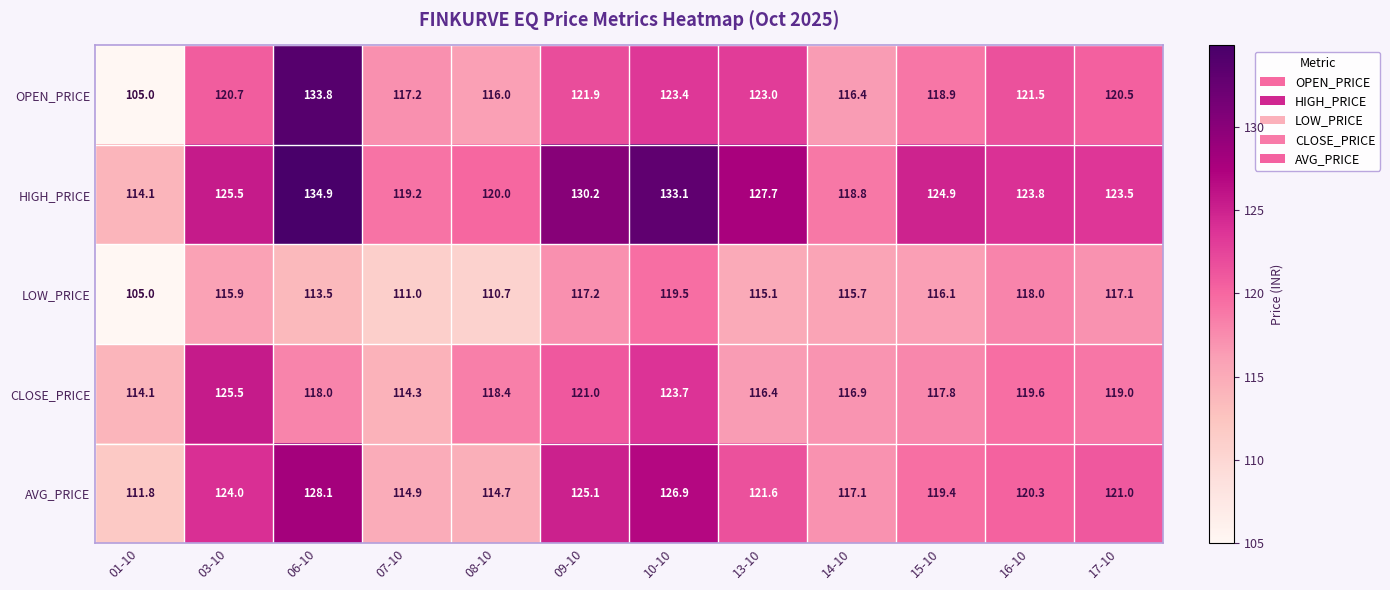

Read the LOW_PRICE value at 06-10.

113.5